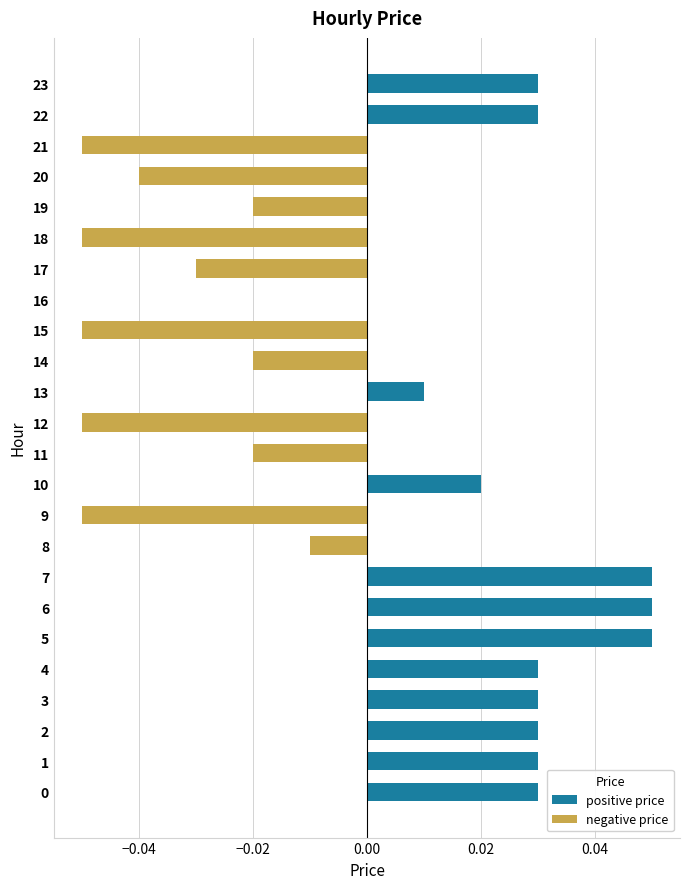

What value does the negative price series have at 15?

-0.1